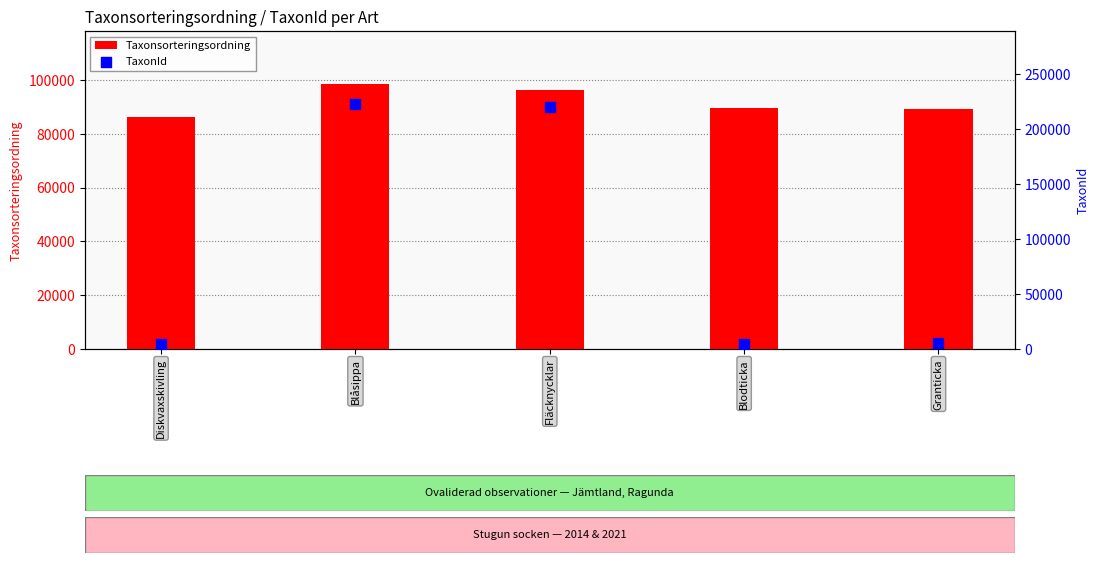

What is the total value across all series at Diskvaxskivling?

90601